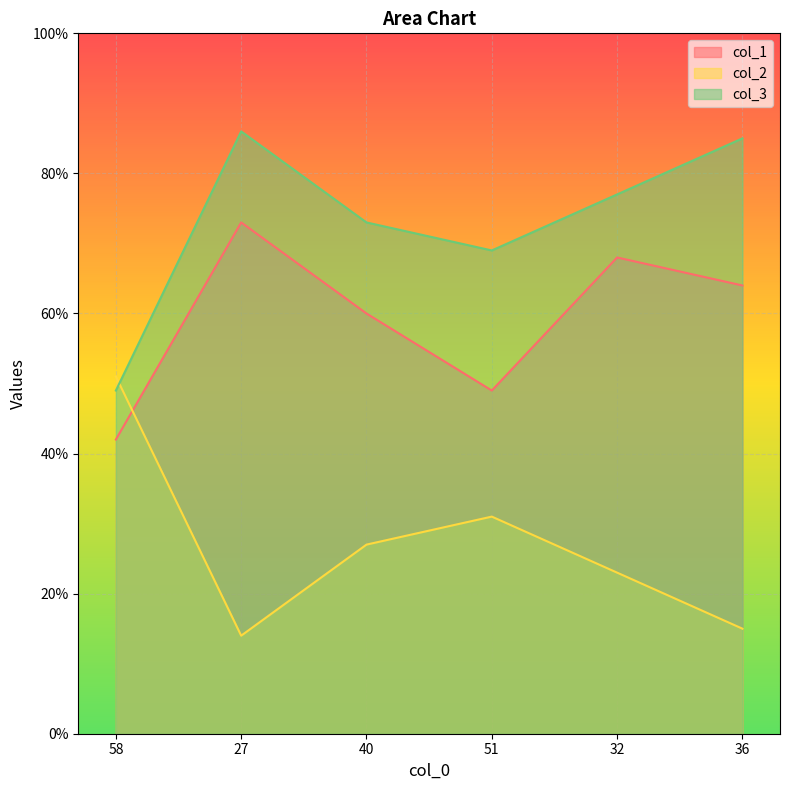

True or false: col_3 has a value of 18 at 51.

False